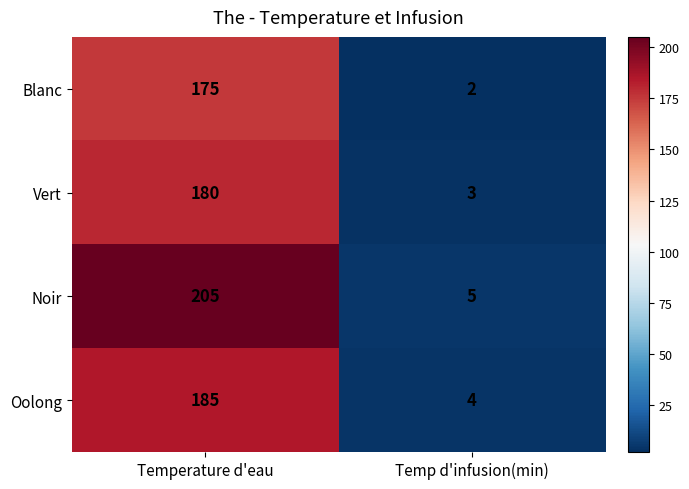

At which label is Blanc closest to 88?

Temp d'infusion(min)